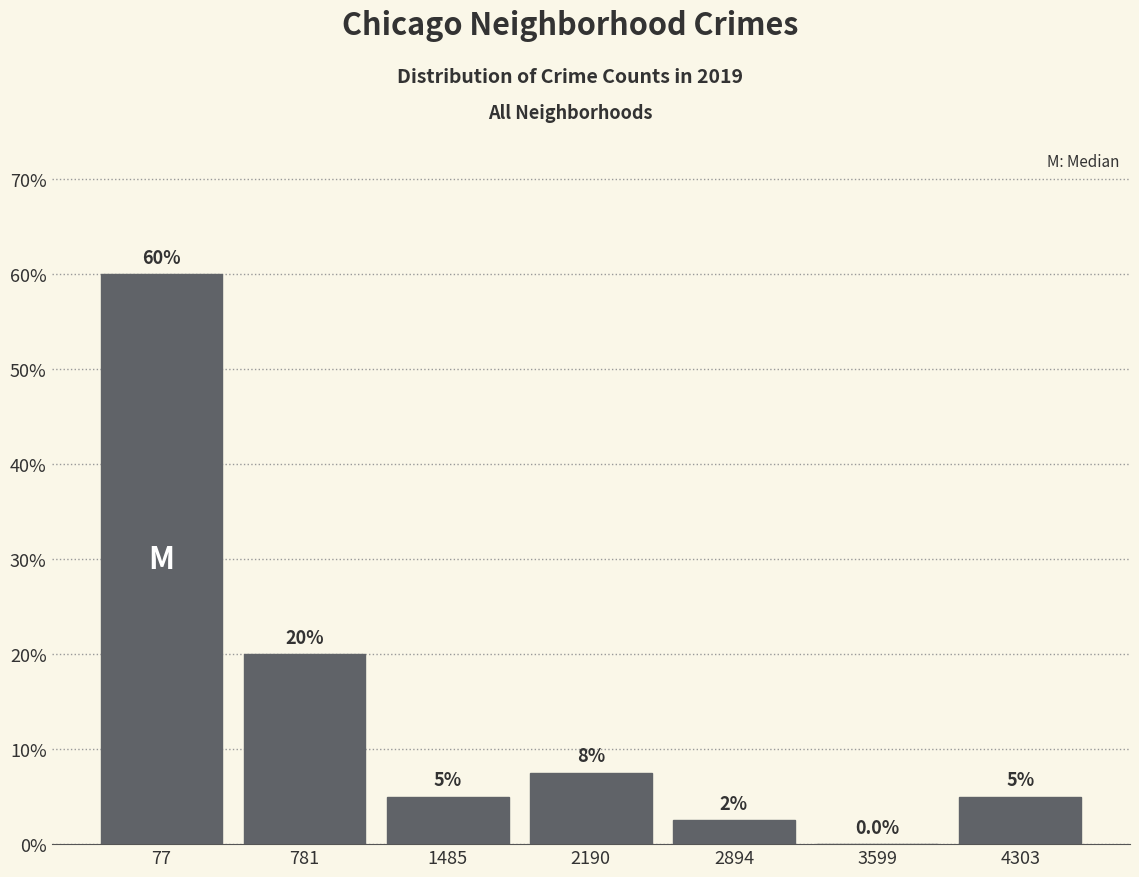

Reading right to left, extract all data points from this chart.

4303=5.0	3599=0.0	2894=2.5	2190=7.5	1485=5.0	781=20.0	77=60.0